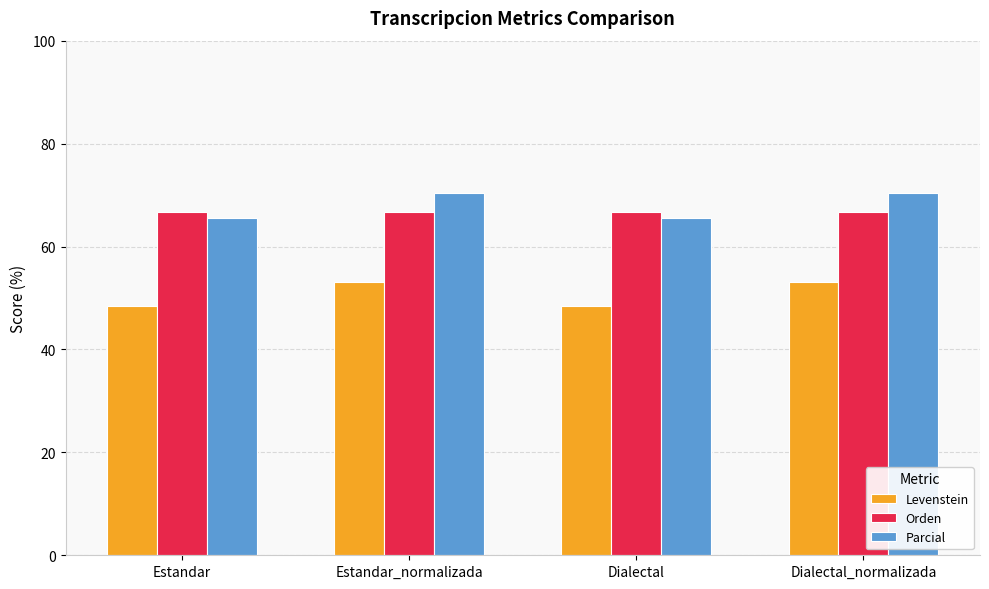

Rank the series at Estandar from highest to lowest value.

Orden, Parcial, Levenstein